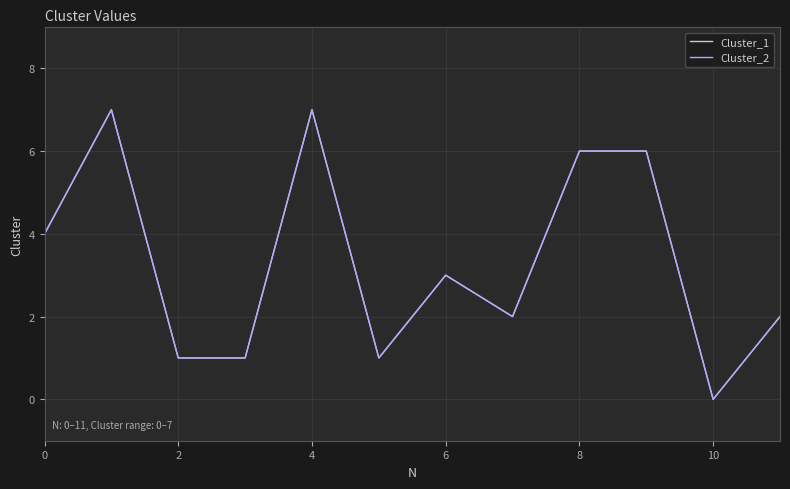

Does the chart have visible grid lines?

Yes